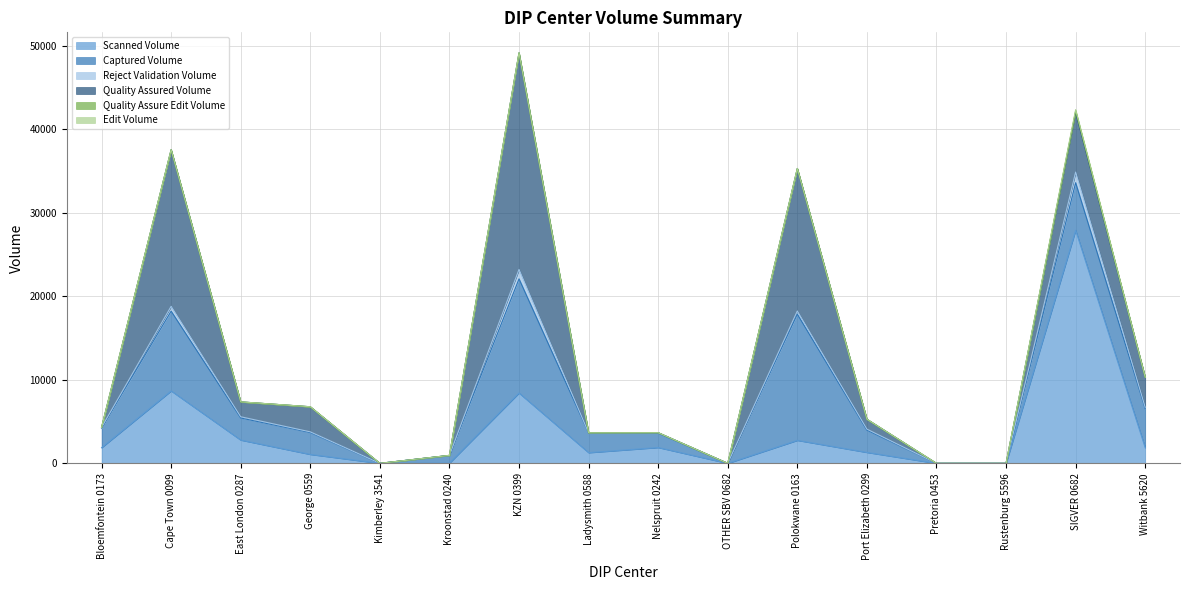

List the labels in order of Scanned Volume value, largest first.

SIGVER 0682, Cape Town 0099, KZN 0399, East London 0287, Polokwane 0163, Nelspruit 0242, Bloemfontein 0173, Witbank 5620, Port Elizabeth 0299, Ladysmith 0588, George 0559, Kroonstad 0240, Kimberley 3541, OTHER SBV 0682, Pretoria 0453, Rustenburg 5596